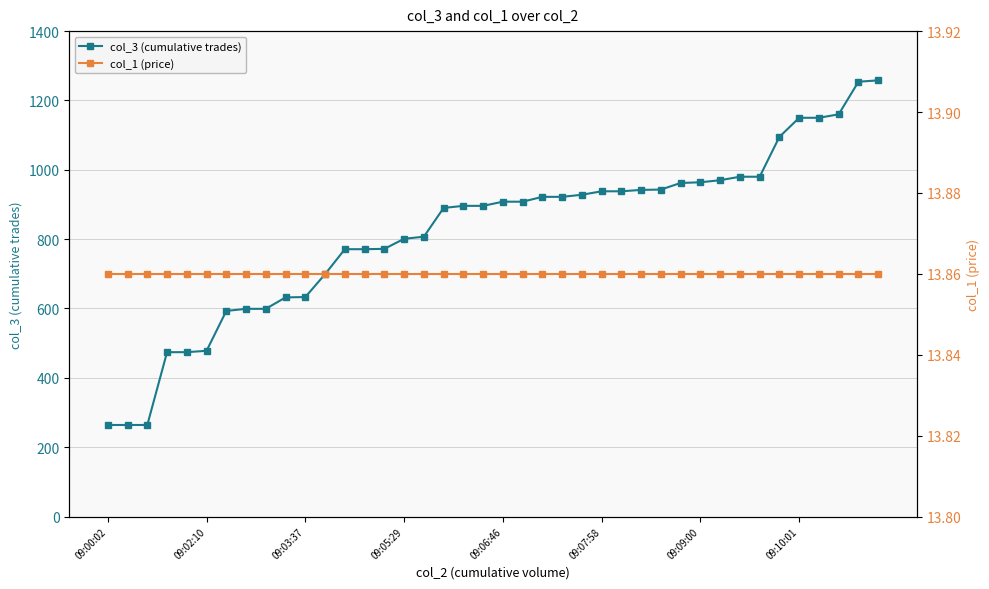

True or false: col_1 (price) has more than 1 points higher than both neighbors.

False